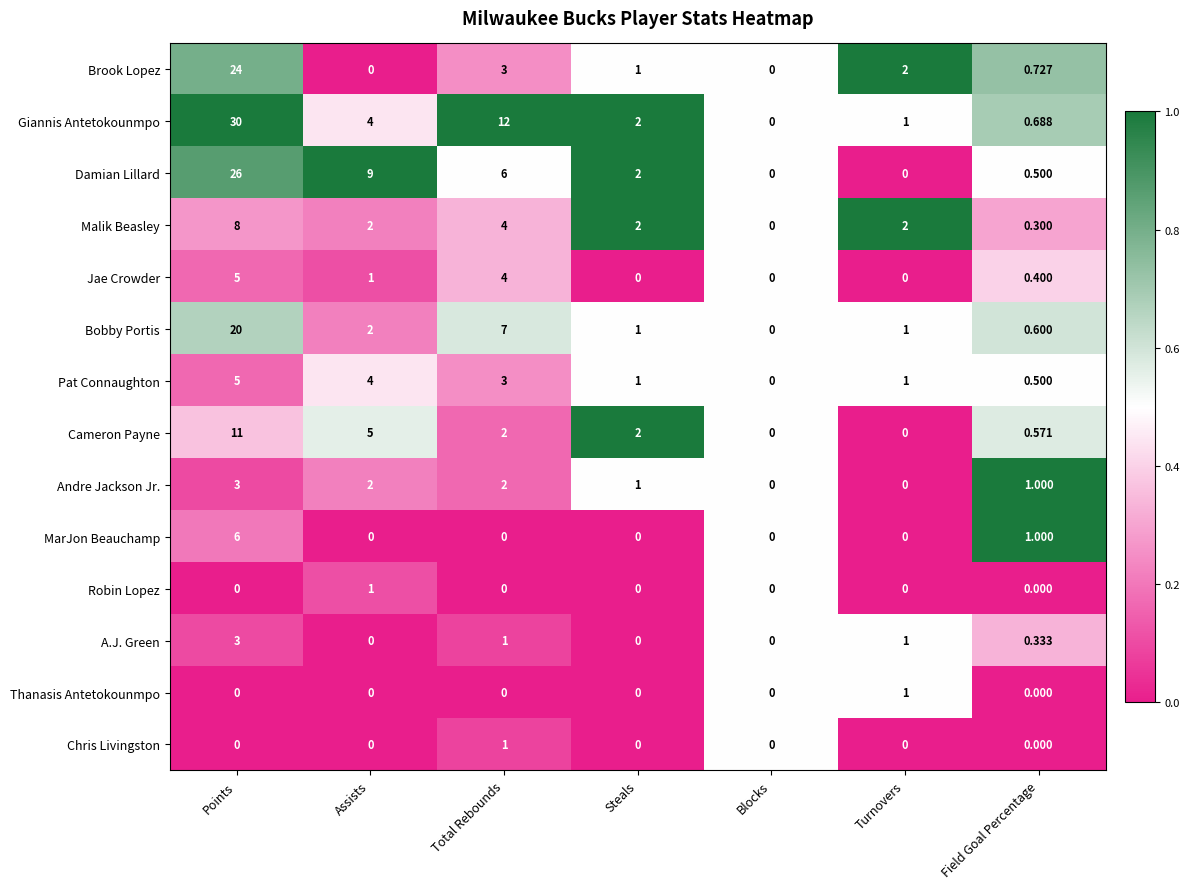

Where does the Pat Connaughton series first go above 1?

Points